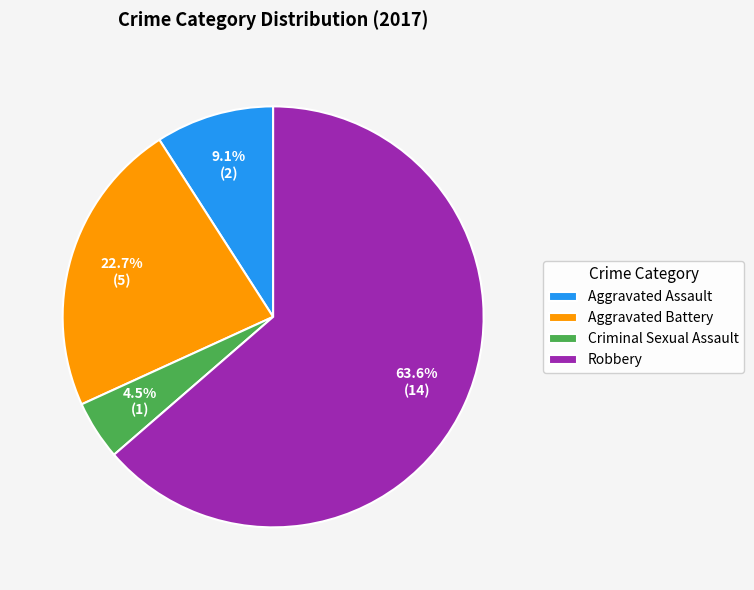

Is it true that Aggravated Assault is 1% of the pie?

False